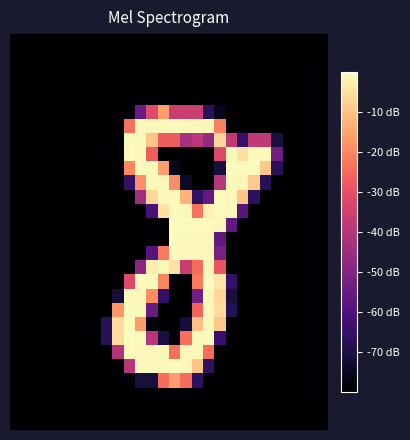

How many series are shown in this chart?

28